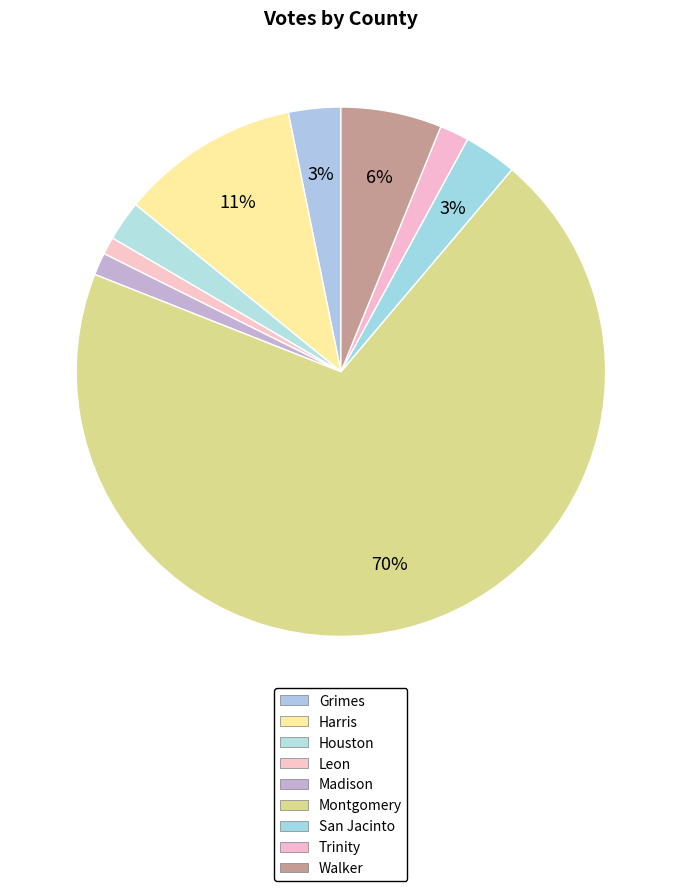

What is the smallest slice in the pie chart?

Leon